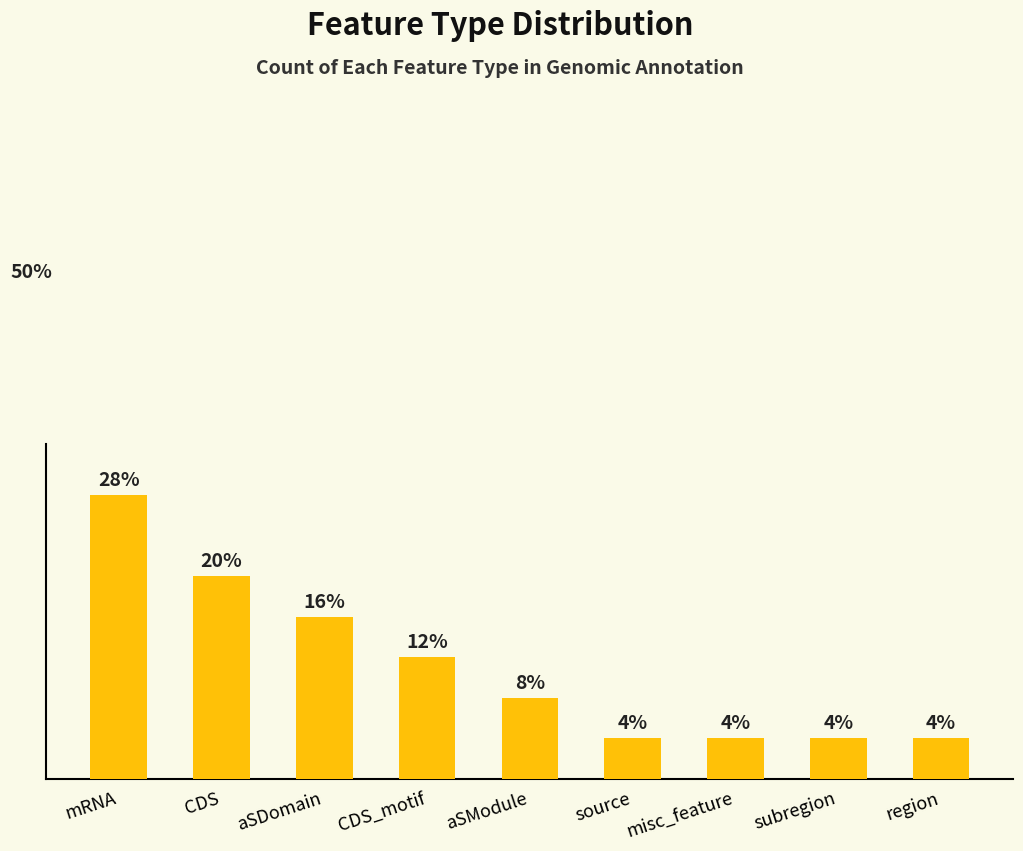

Which label corresponds to the largest value in the chart?

mRNA